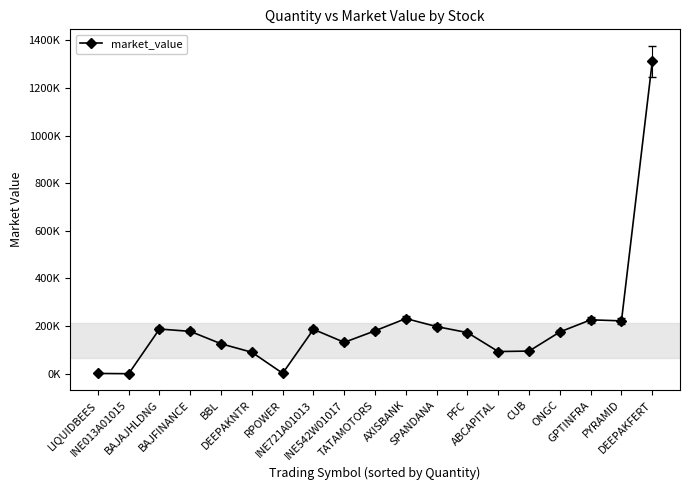

Where does the data first go above 175424?

BAJAJHLDNG